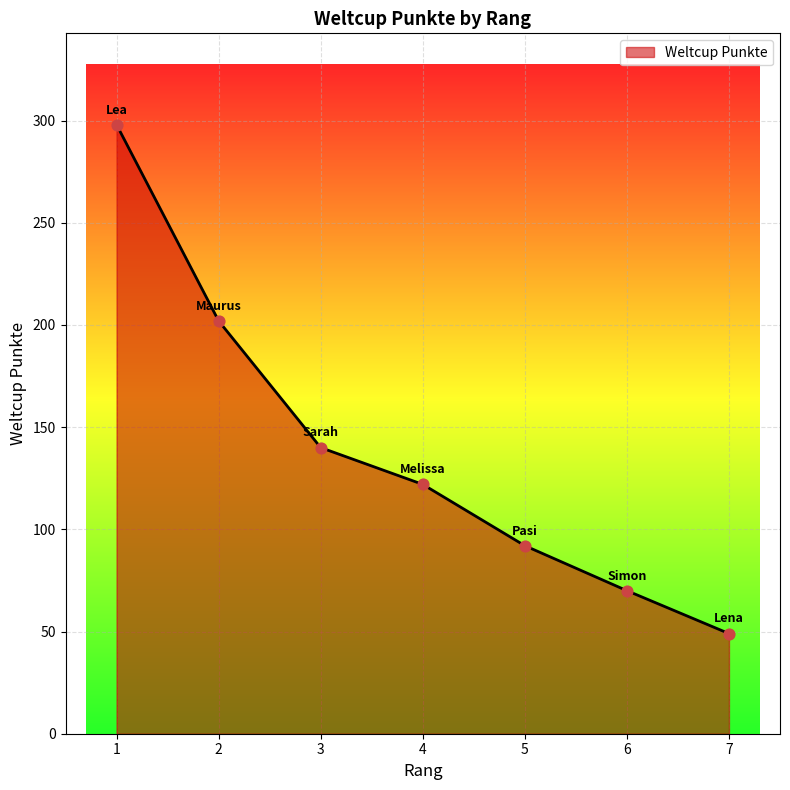

Between 6 and 7, which is larger?

6